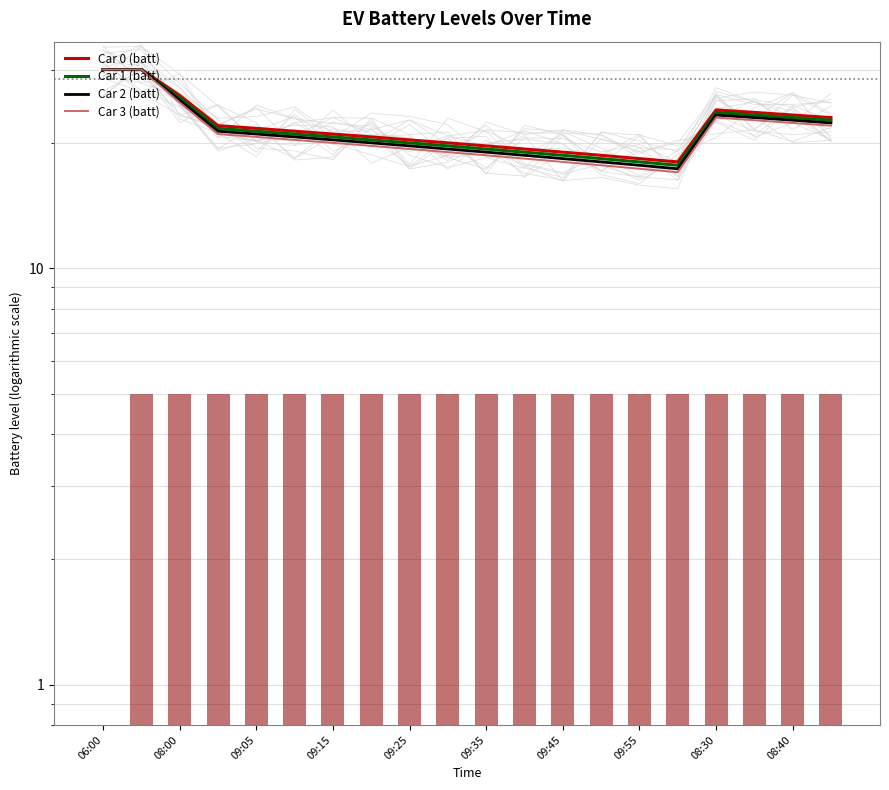

Are the bars grouped side by side (vs. stacked)?

Yes